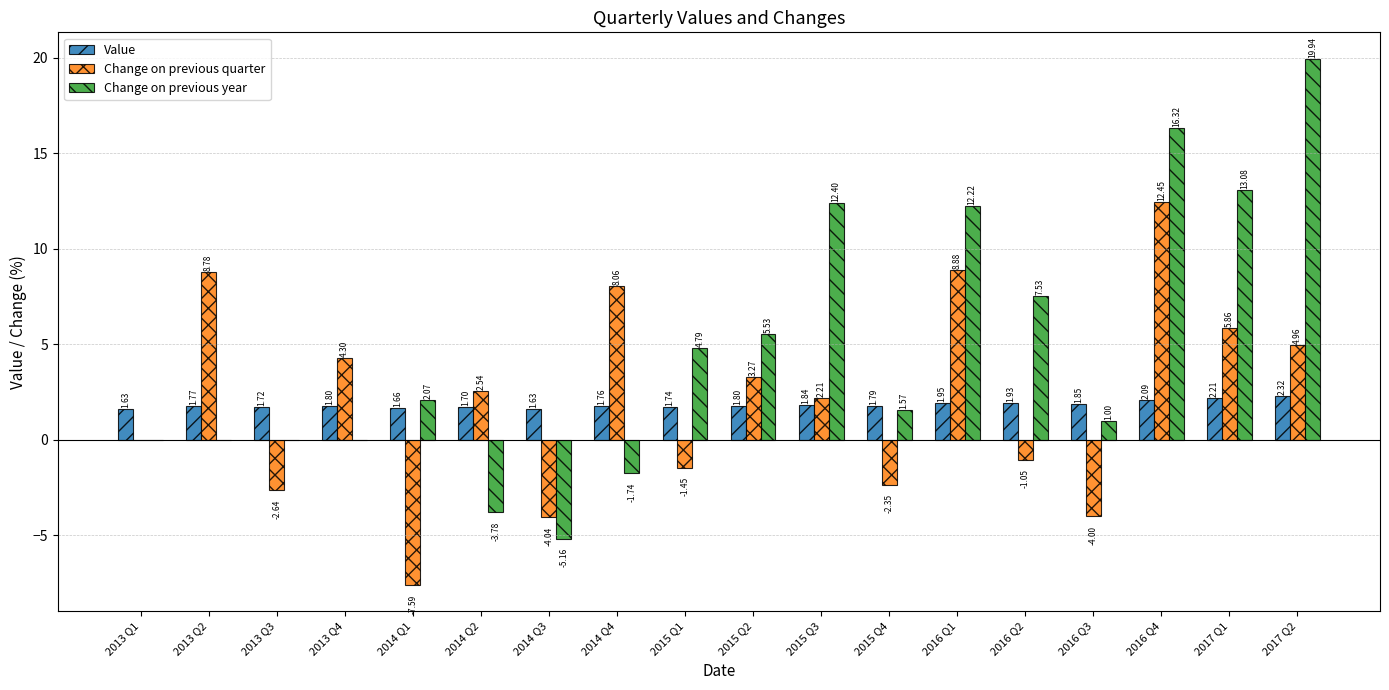

Count the number of categories in the chart.

18